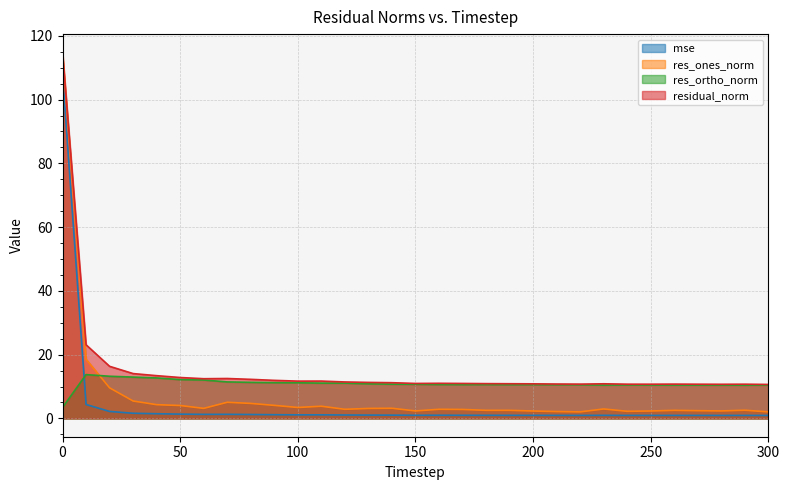

At which label does mse reach its minimum?

300